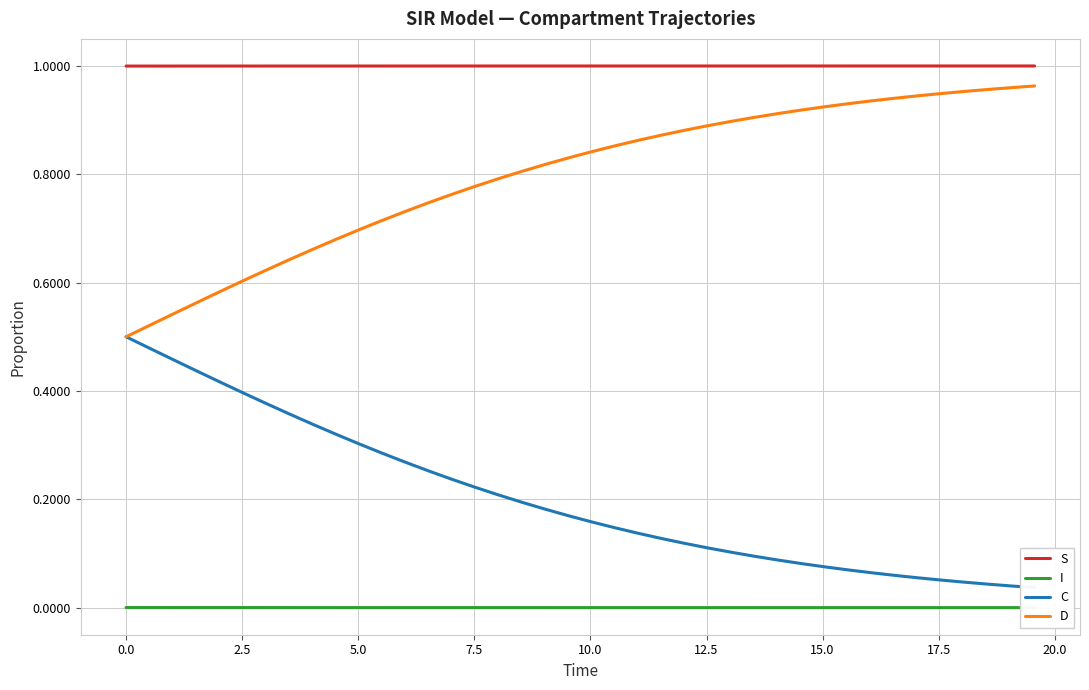

Which series has the largest range (max minus min)?

D